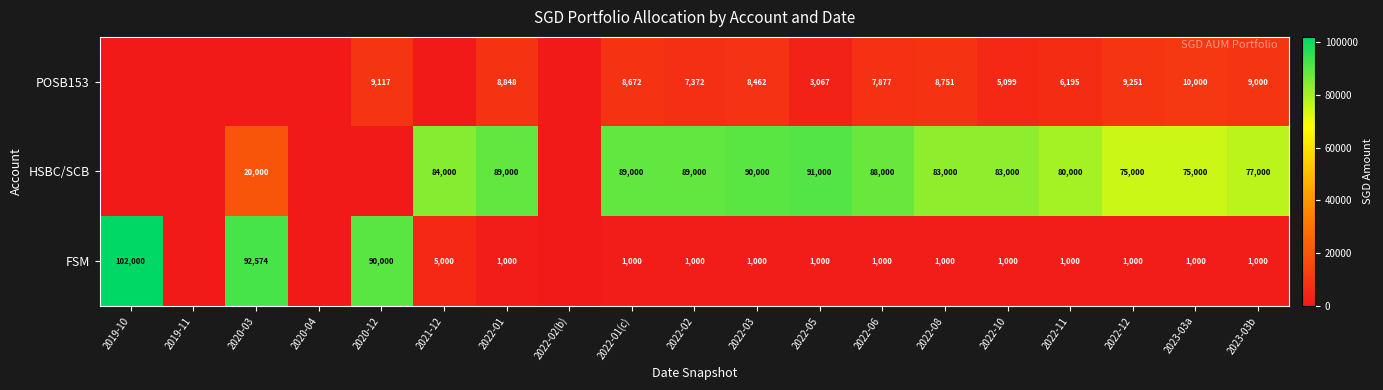

At which category is the sum across all series the highest?

2020-03